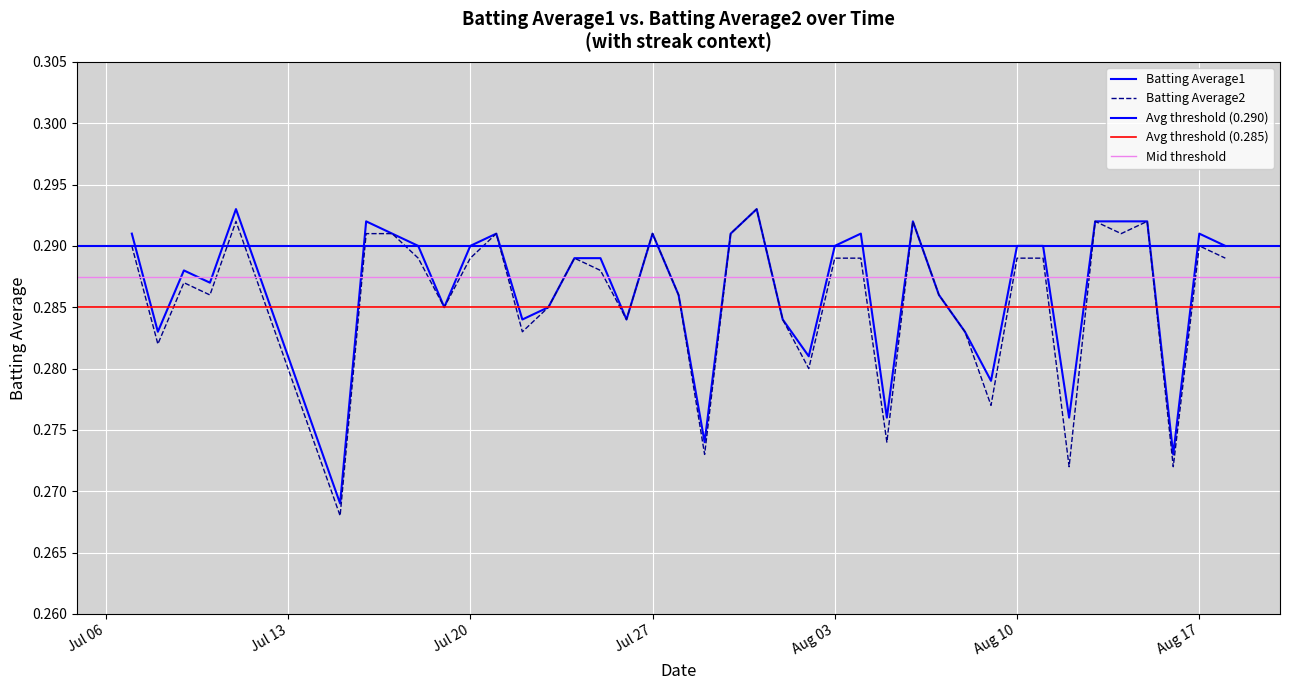

What is the label of the 34th point from the right?

2010-07-16